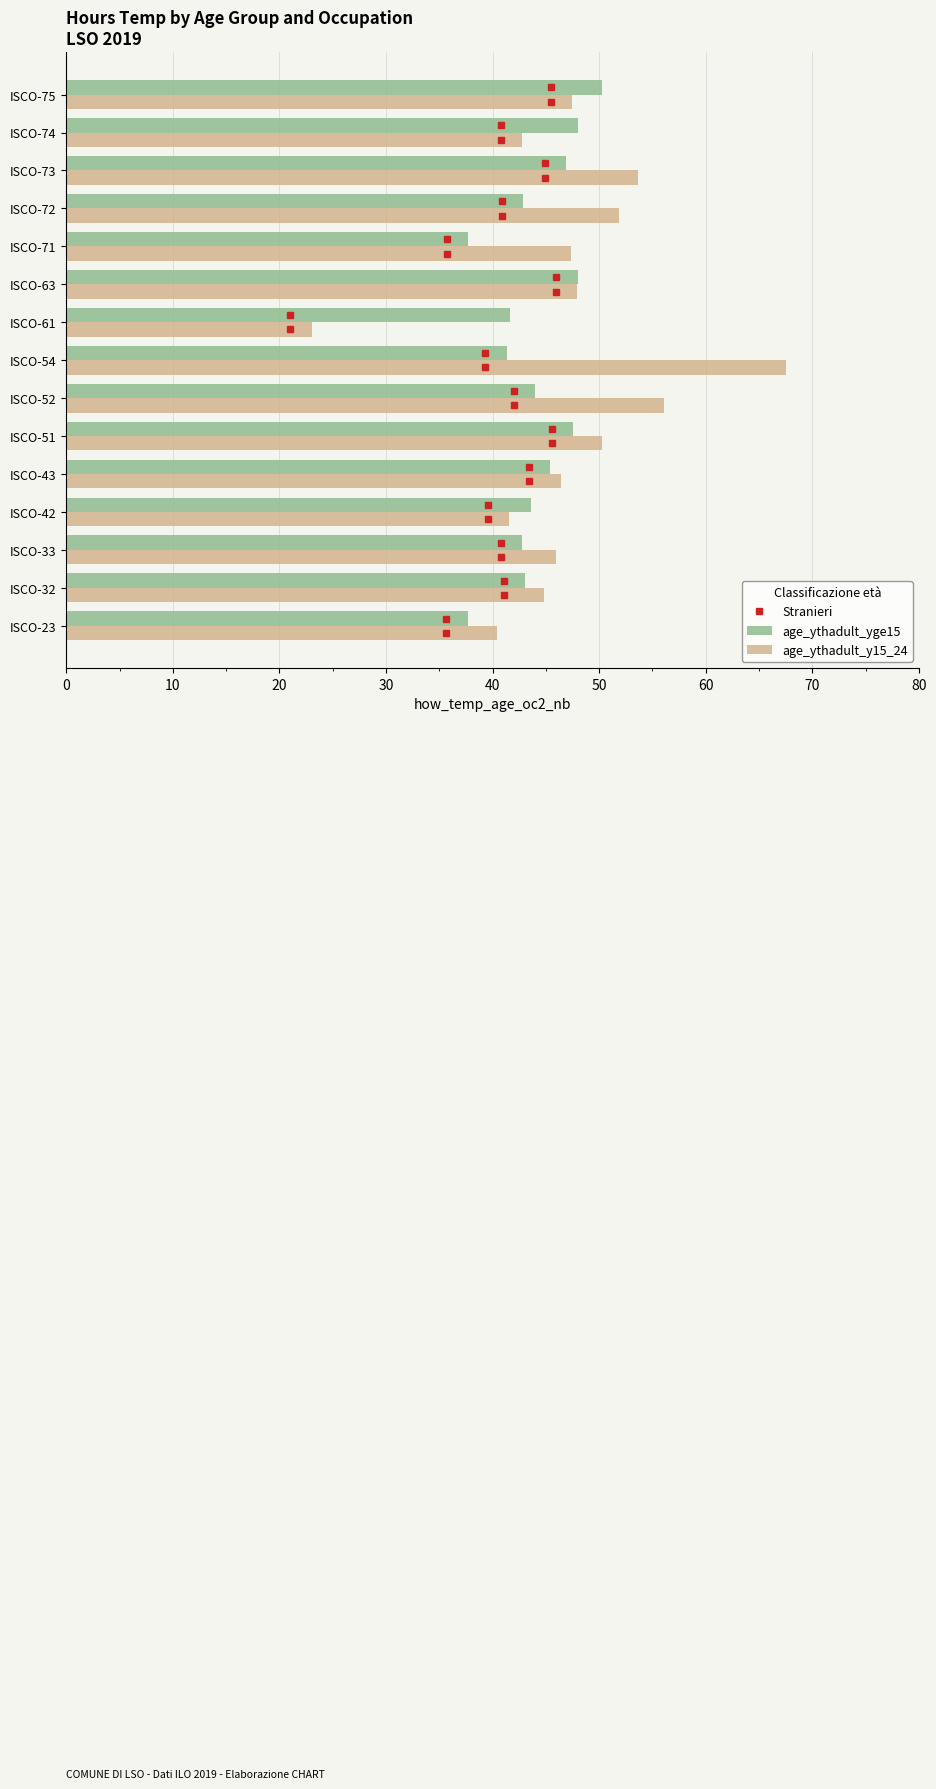

What is the difference between the highest and lowest values at ISCO-73?

6.8